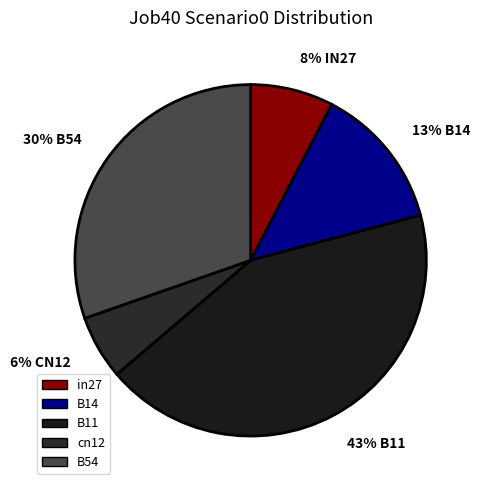

Is it true that 6% CN12 is 6% of the pie?

True